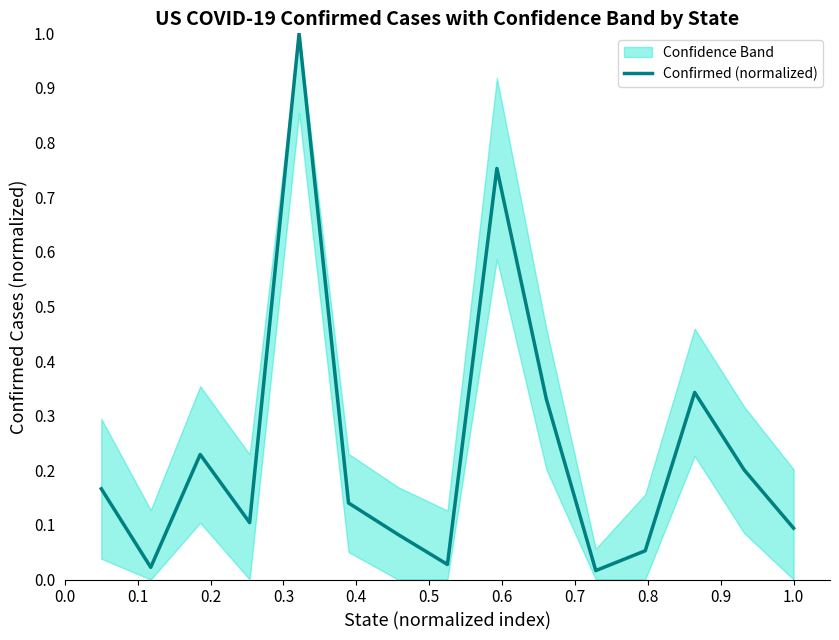

What is the difference between the maximum and minimum values?

1.0